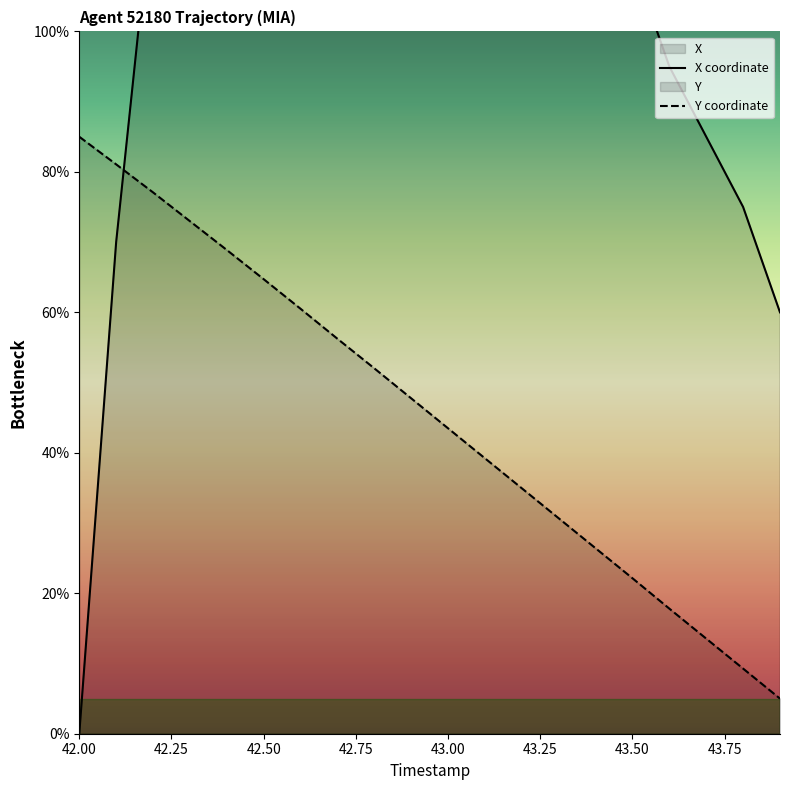

What is the minimum value for Y coordinate?

5.0